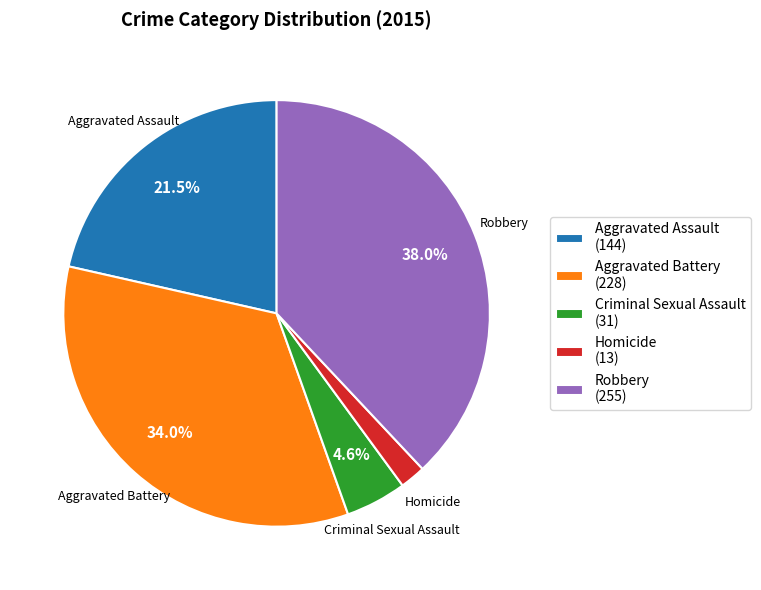

Is there a majority slice in this chart?

No